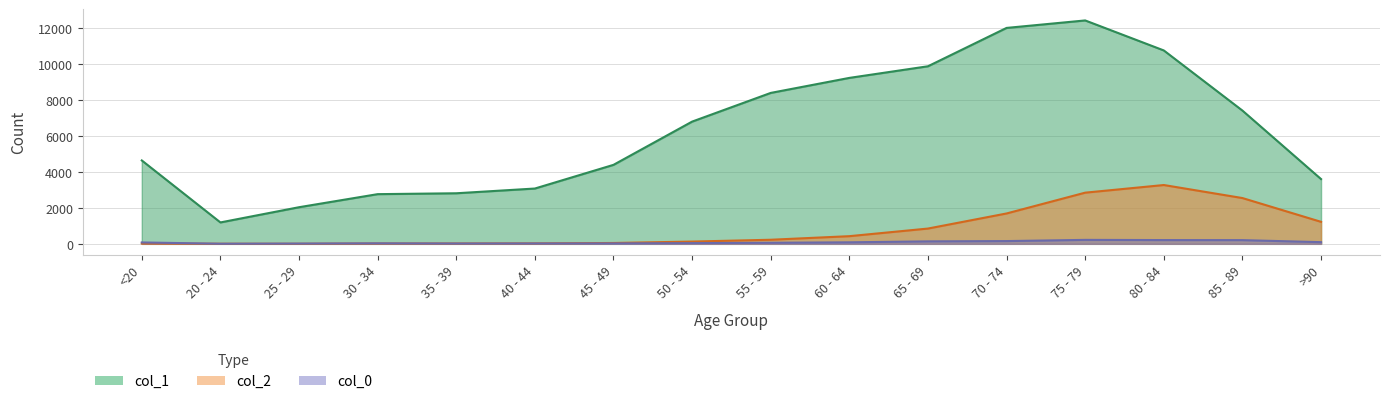

What is the sum of the col_1 values at 35 - 39 and 20 - 24?

4005